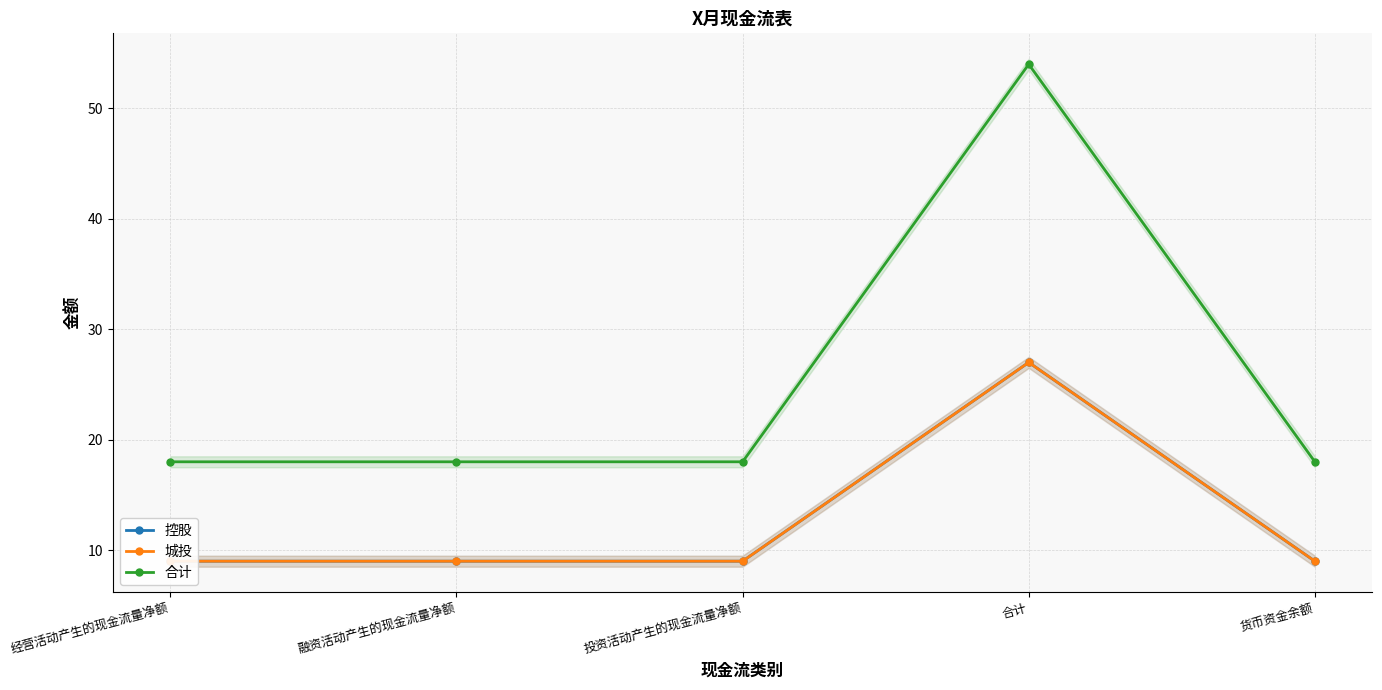

What position from the left is 融资活动产生的现金流量净额?

2